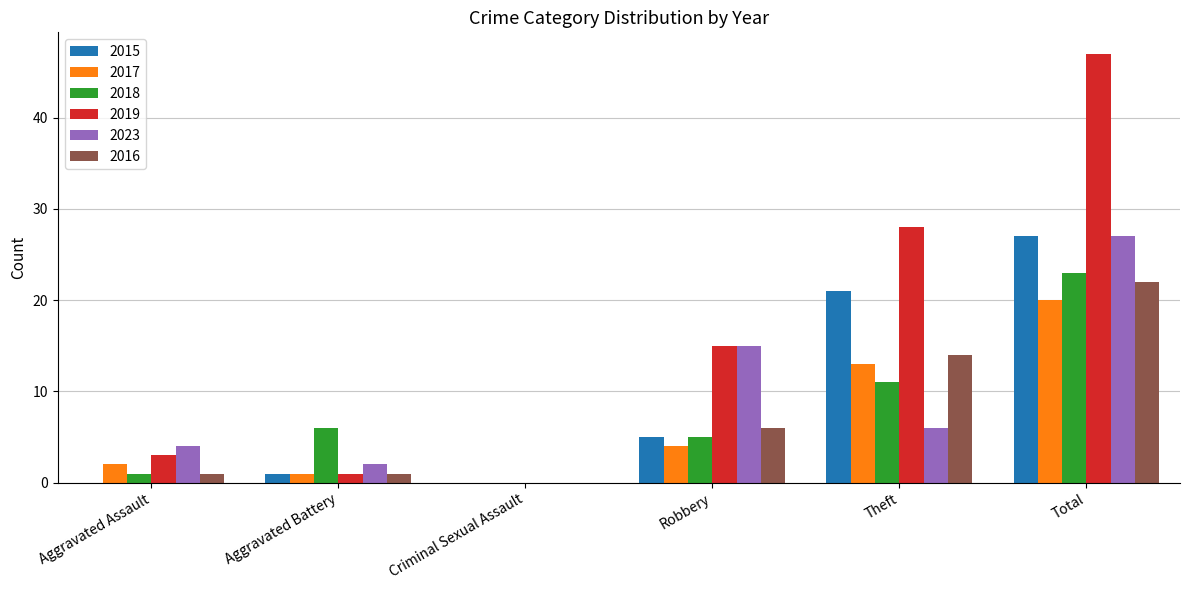

How many positive values does the 2018 series have?

5